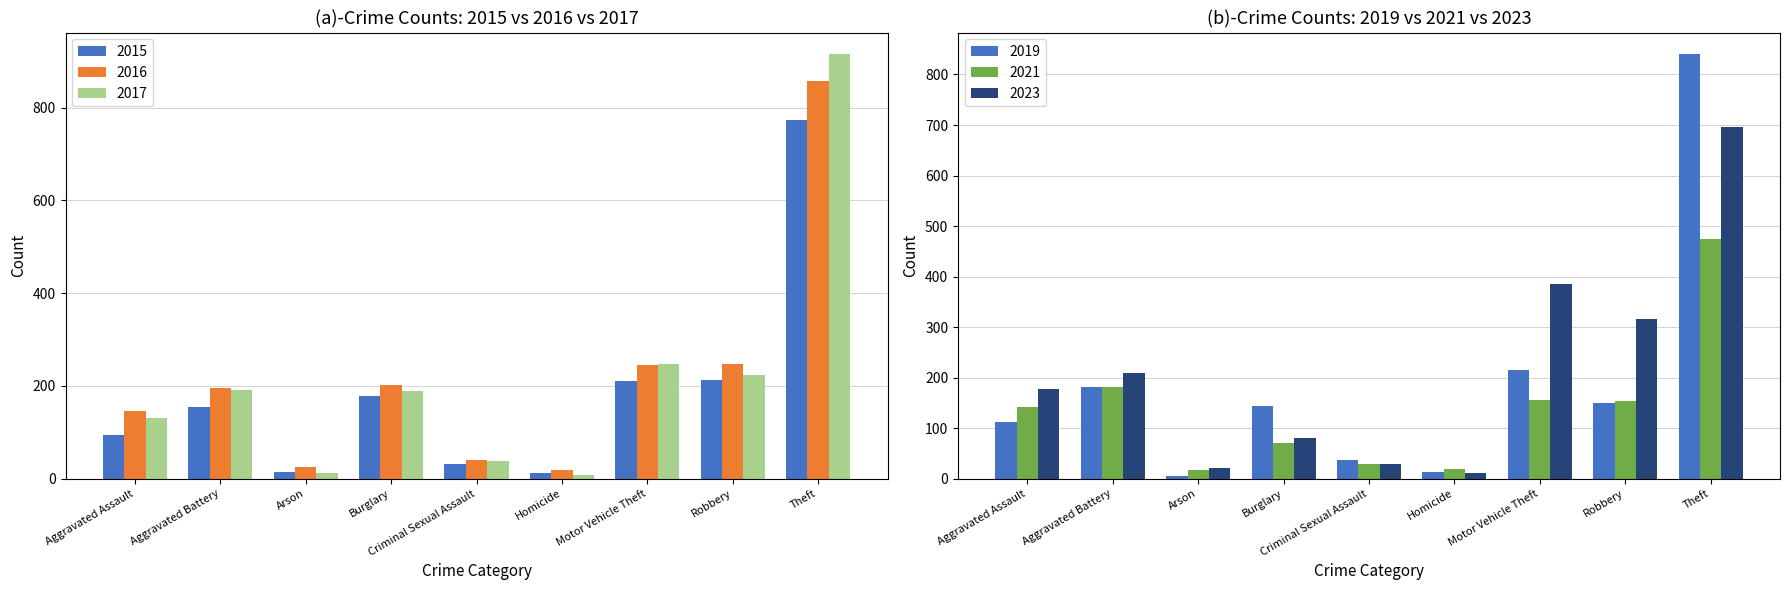

Reading right to left, what are all the values shown in this chart?

2015: Theft=774	Robbery=212	Motor Vehicle Theft=211	Homicide=13	Criminal Sexual Assault=31	Burglary=178	Arson=15	Aggravated Battery=154	Aggravated Assault=95
2016: Theft=858	Robbery=247	Motor Vehicle Theft=245	Homicide=18	Criminal Sexual Assault=41	Burglary=201	Arson=25	Aggravated Battery=196	Aggravated Assault=146
2017: Theft=916	Robbery=224	Motor Vehicle Theft=247	Homicide=8	Criminal Sexual Assault=39	Burglary=189	Arson=12	Aggravated Battery=191	Aggravated Assault=131
2019: Theft=841	Robbery=150	Motor Vehicle Theft=216	Homicide=14	Criminal Sexual Assault=37	Burglary=143	Arson=6	Aggravated Battery=182	Aggravated Assault=113
2021: Theft=474	Robbery=153	Motor Vehicle Theft=156	Homicide=20	Criminal Sexual Assault=30	Burglary=71	Arson=17	Aggravated Battery=182	Aggravated Assault=142
2023: Theft=697	Robbery=317	Motor Vehicle Theft=385	Homicide=12	Criminal Sexual Assault=30	Burglary=81	Arson=21	Aggravated Battery=209	Aggravated Assault=177